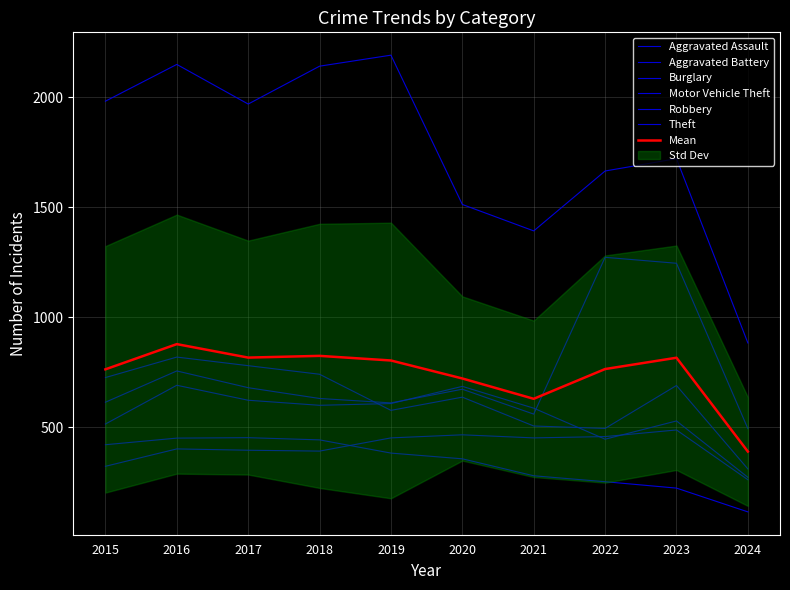

Does the chart have visible grid lines?

Yes